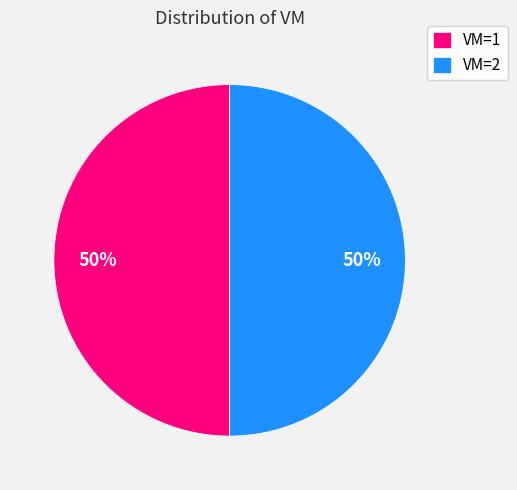

The VM=1 slice represents 50% of the pie. True or false?

True